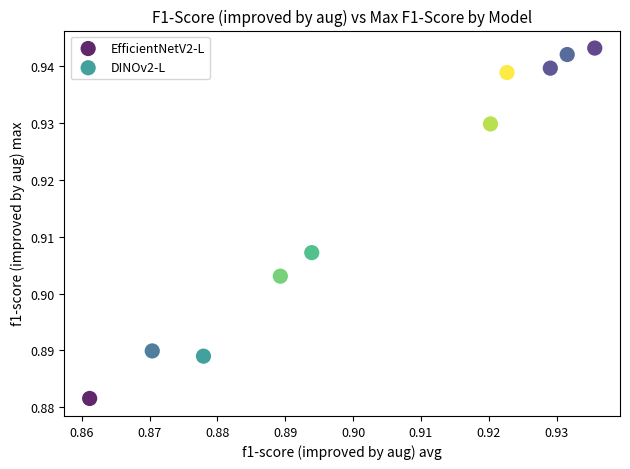

Which series contains the highest Y value?

DINOv2-L